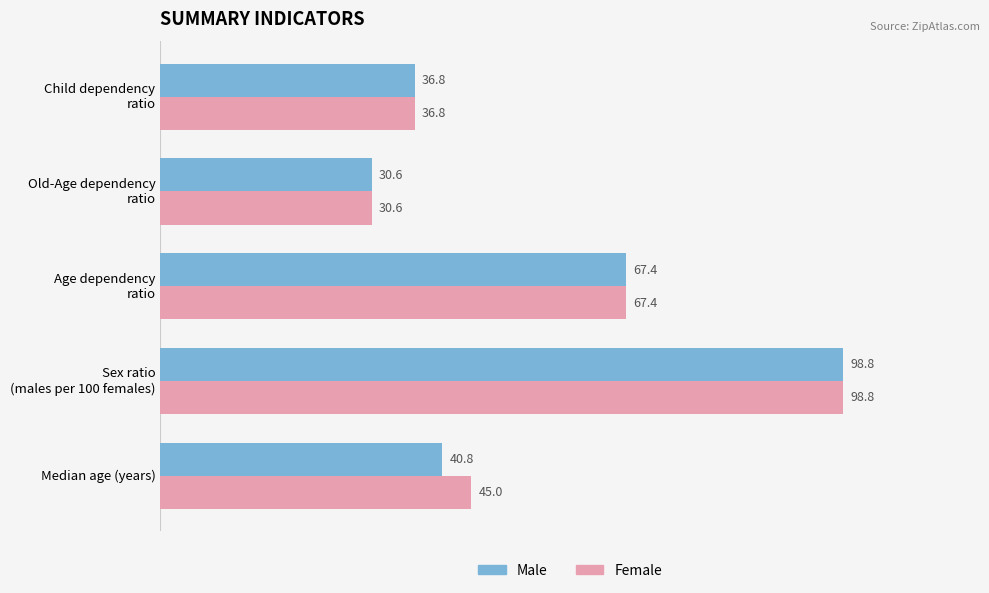

What value does the Female series have at Median age (years)?

45.0